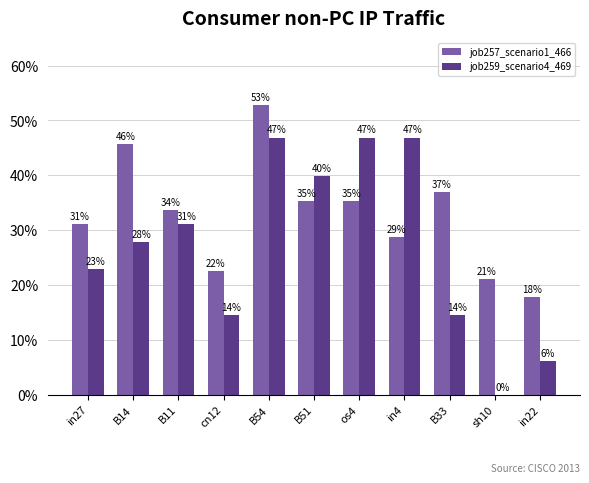

List the series in order of their peak value, highest first.

job257_scenario1_466, job259_scenario4_469